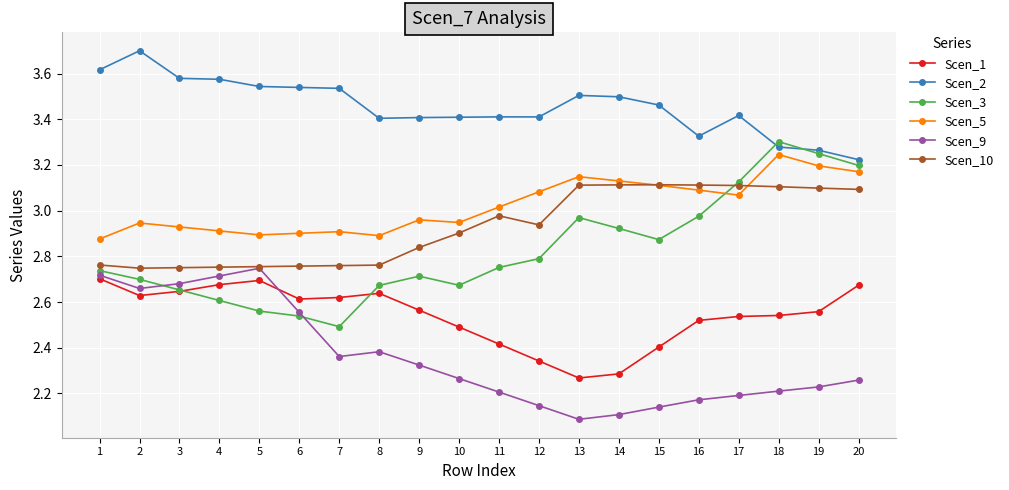

At how many categories does at least one series exceed 2?

20